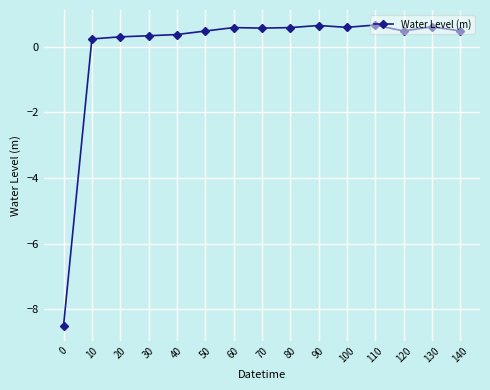

What value does the data have at 60?

0.6